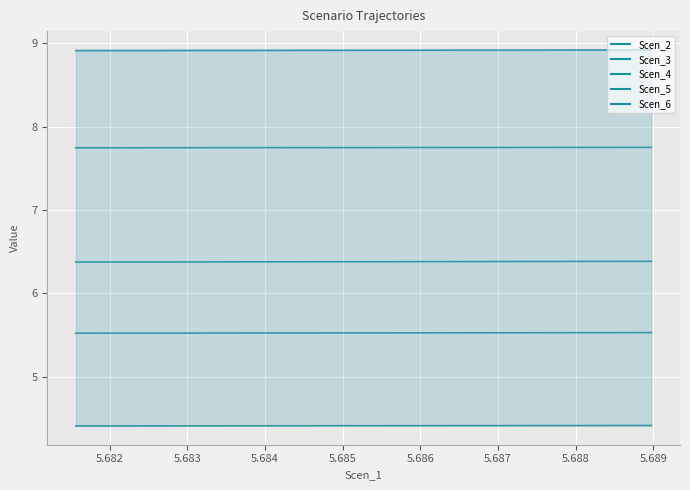

True or false: Scen_6 has a value of 7.7 at 38.

False